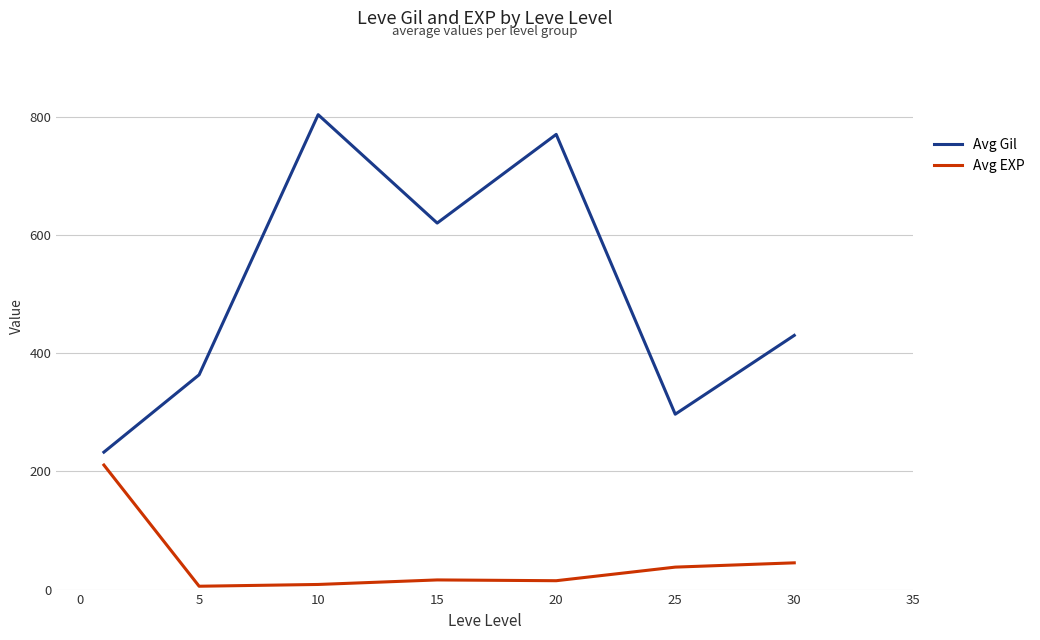

Which series has the largest range (max minus min)?

Avg Gil